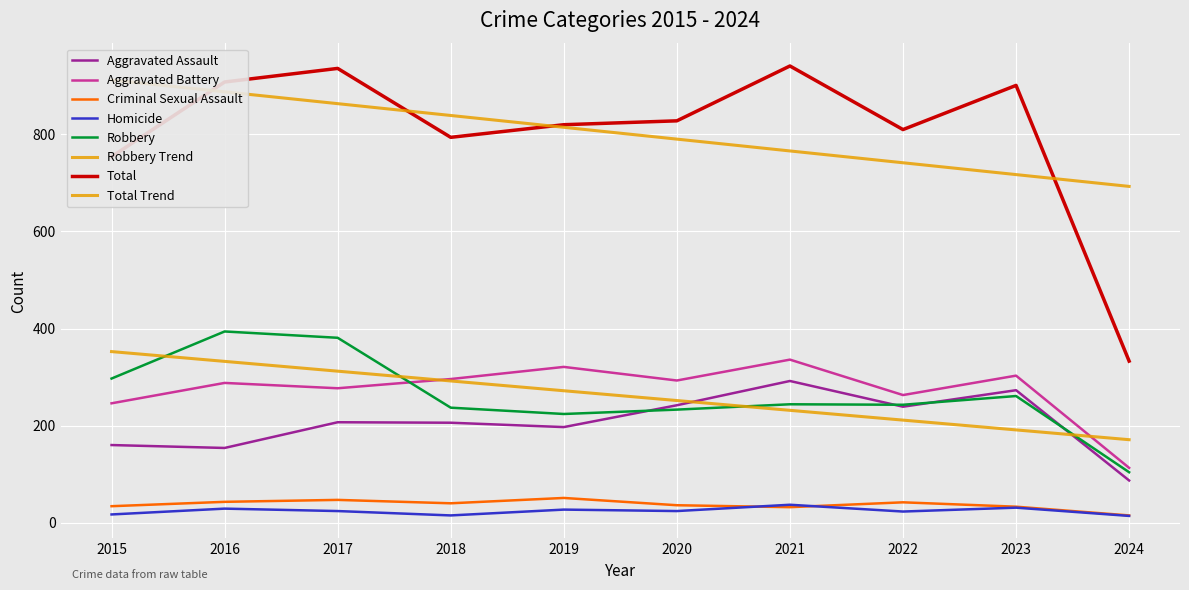

What is the value of the Total point at the 3rd from the left?

936